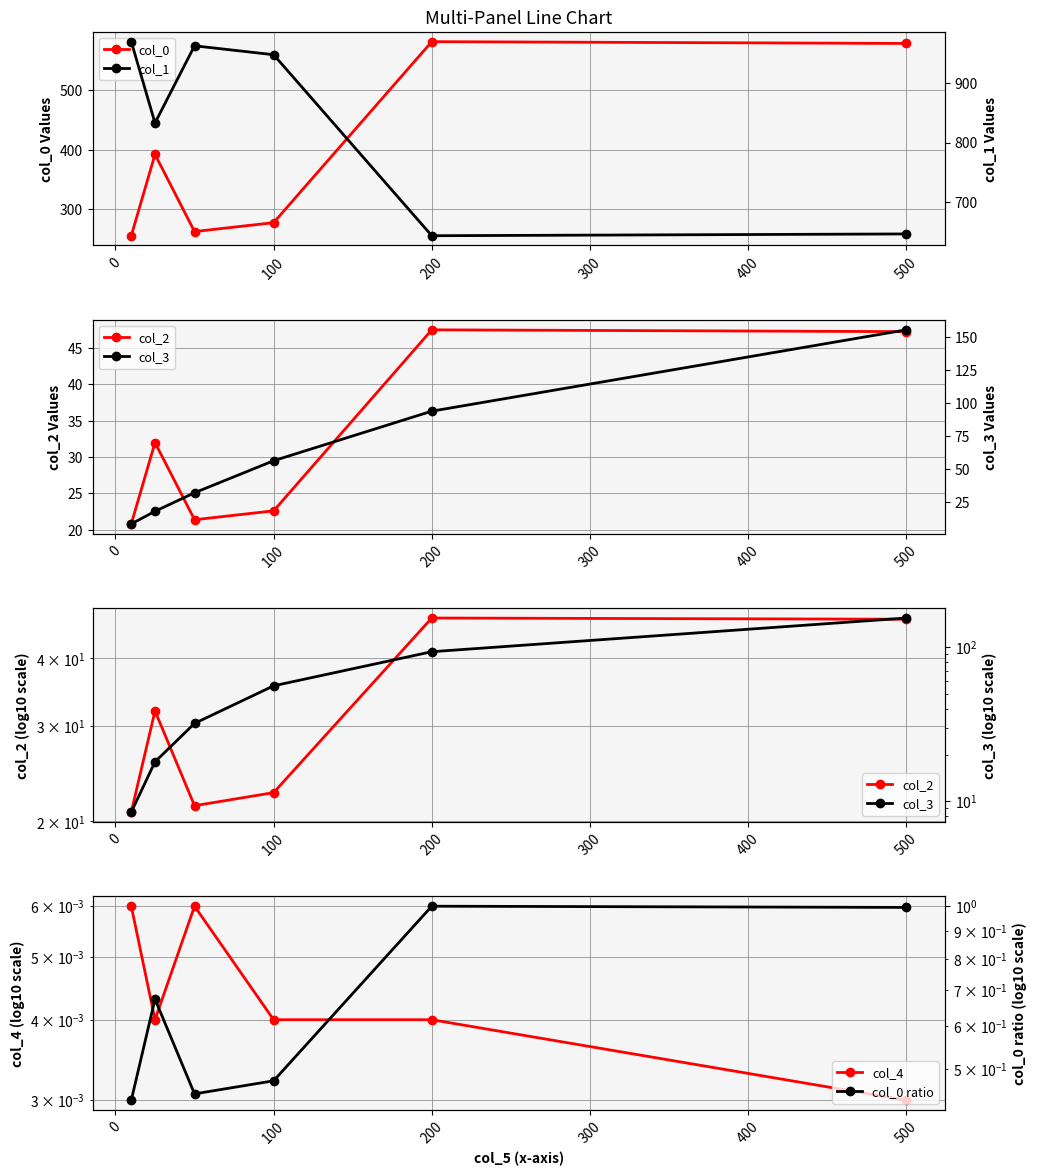

How many categories are shown in the chart?

6